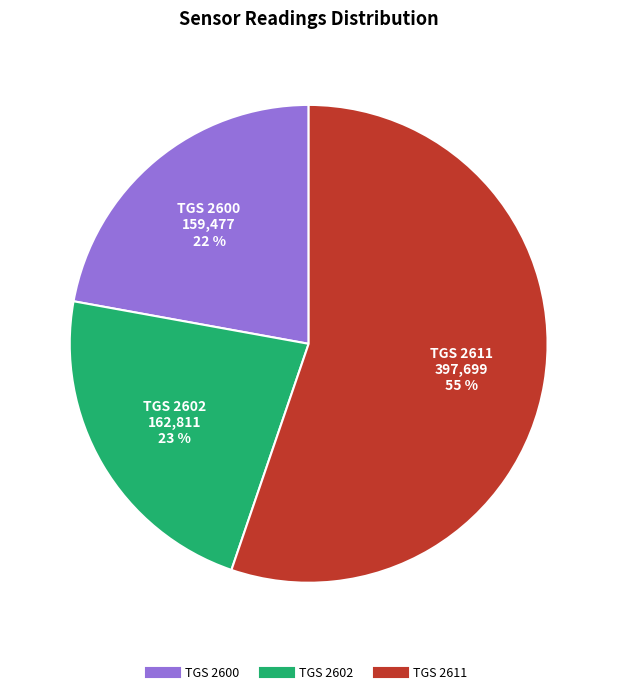

Is there any slice that represents more than half of the pie?

Yes